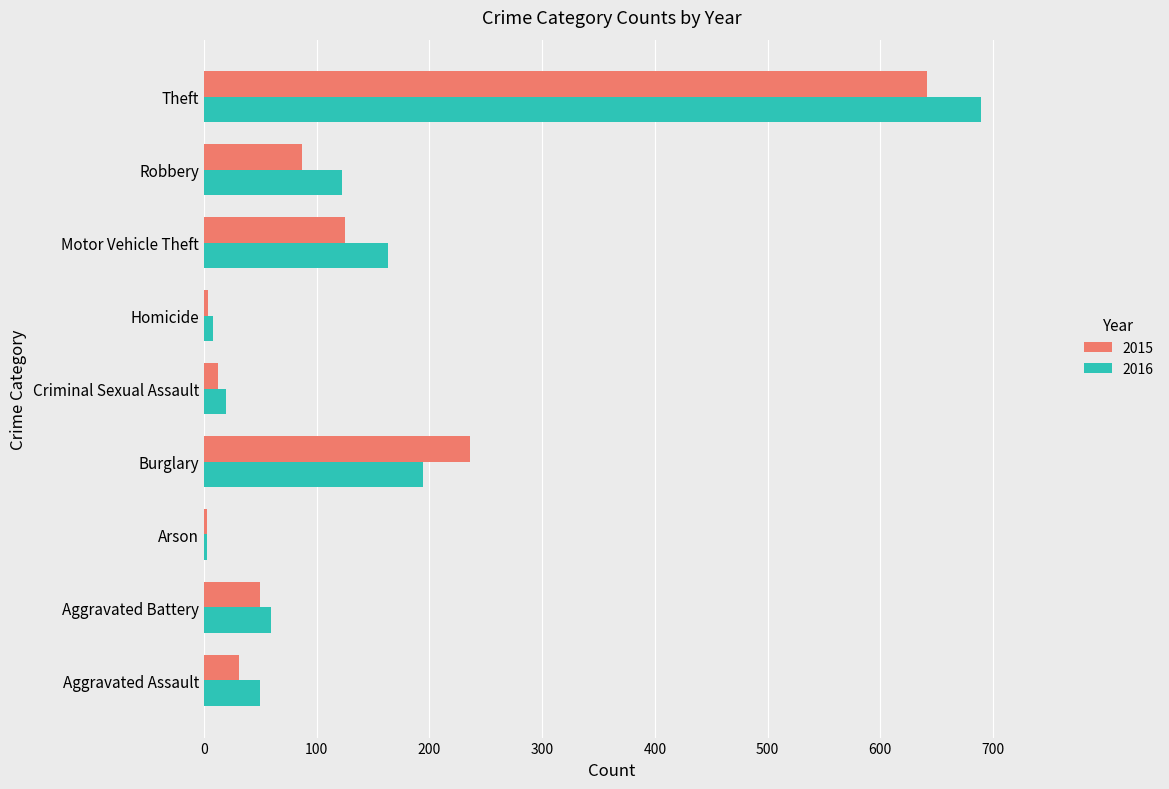

What is the sum of all 2016 values?

1310